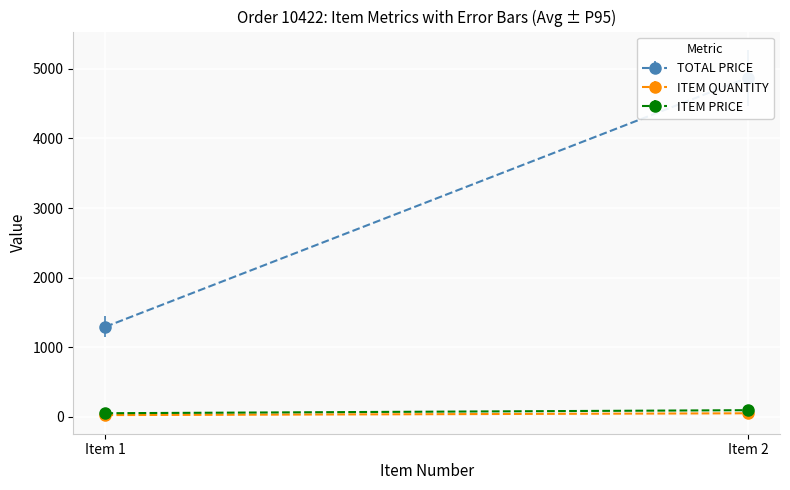

Which series has the largest range (max minus min)?

TOTAL PRICE